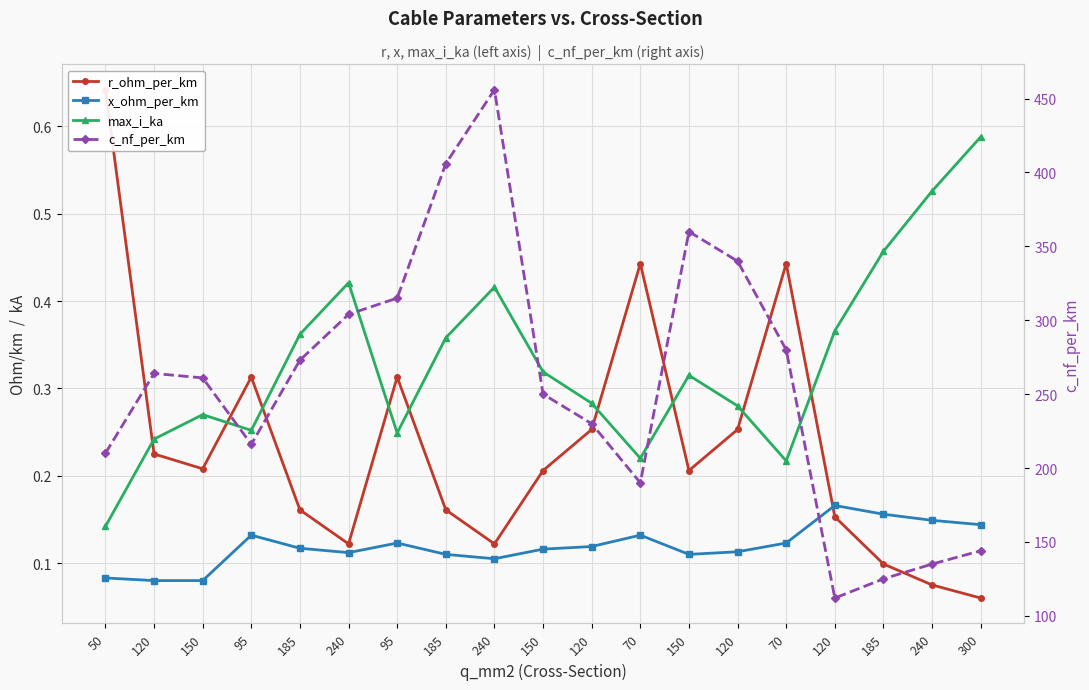

What is the total value across all series at 70?

190.8